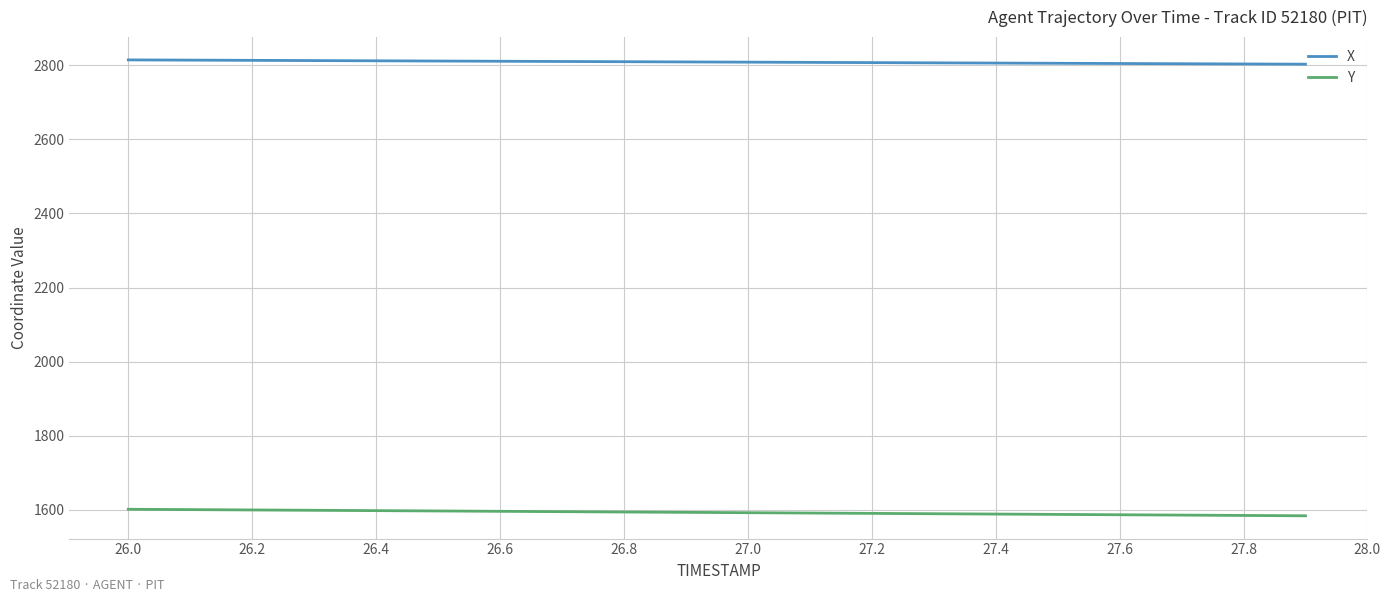

True or false: Y and X intersect in this chart.

False